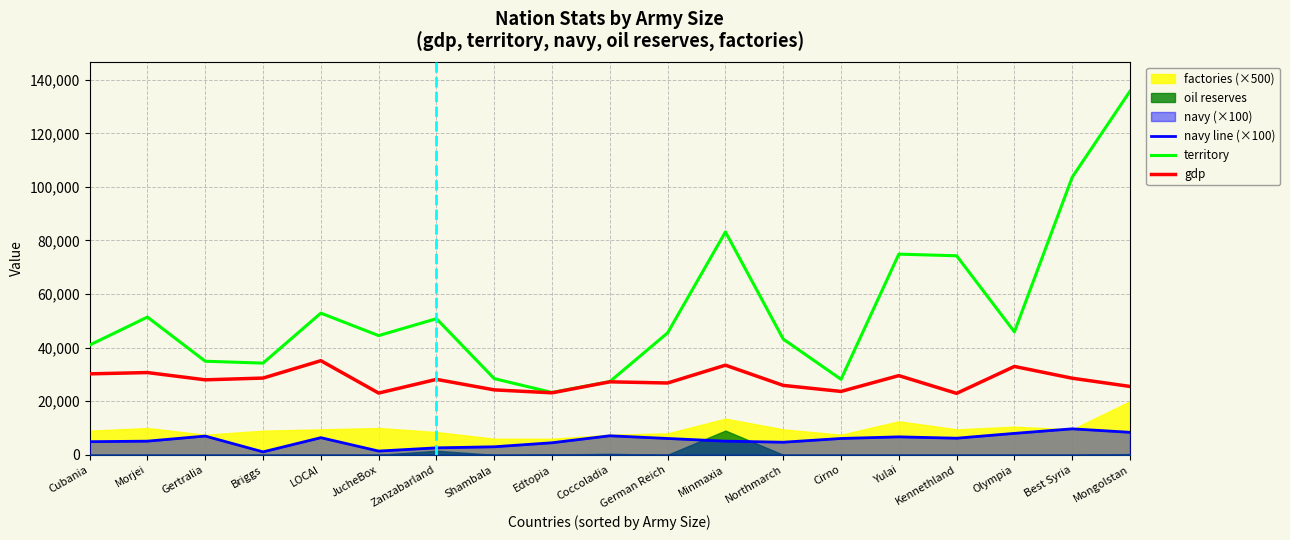

What position from the left is Cirno?

14